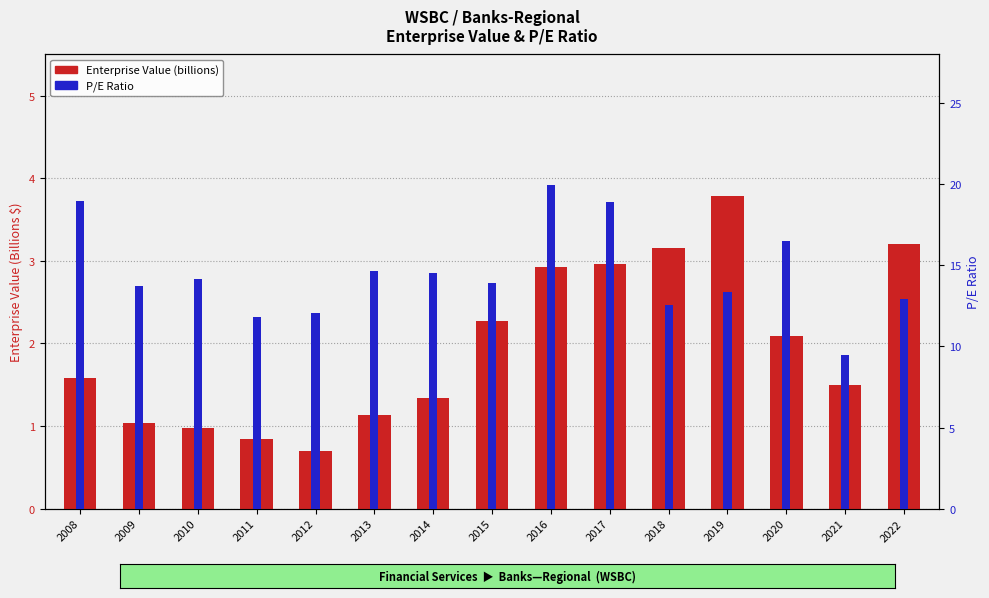

Which category has the lowest value in the Enterprise Value series?

2012